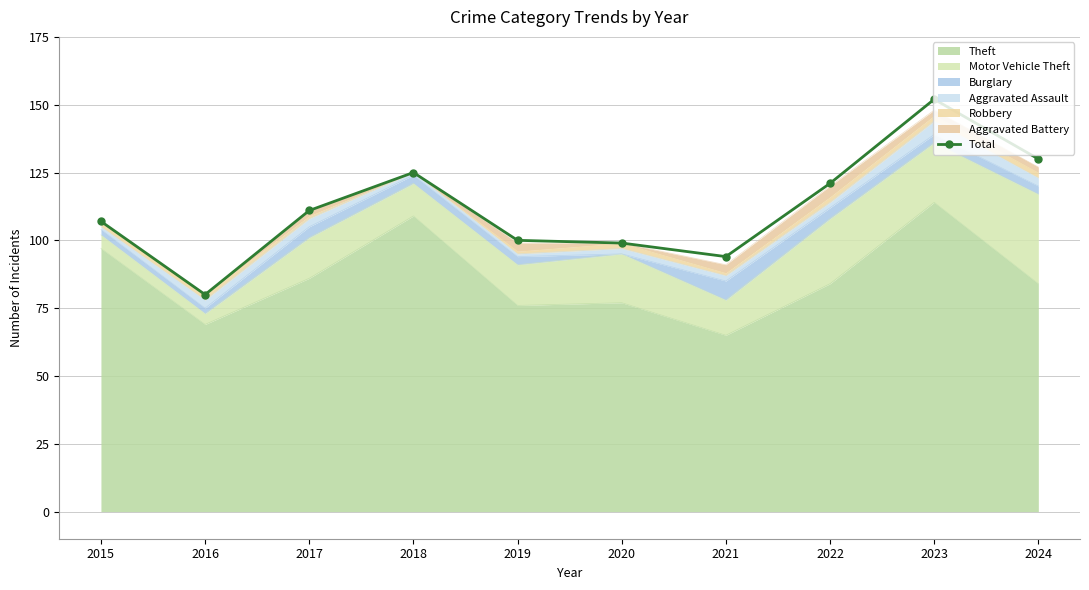

Reading left to right, transcribe all the data shown in this chart.

2015=107	2016=80	2017=111	2018=125	2019=100	2020=99	2021=94	2022=121	2023=152	2024=130